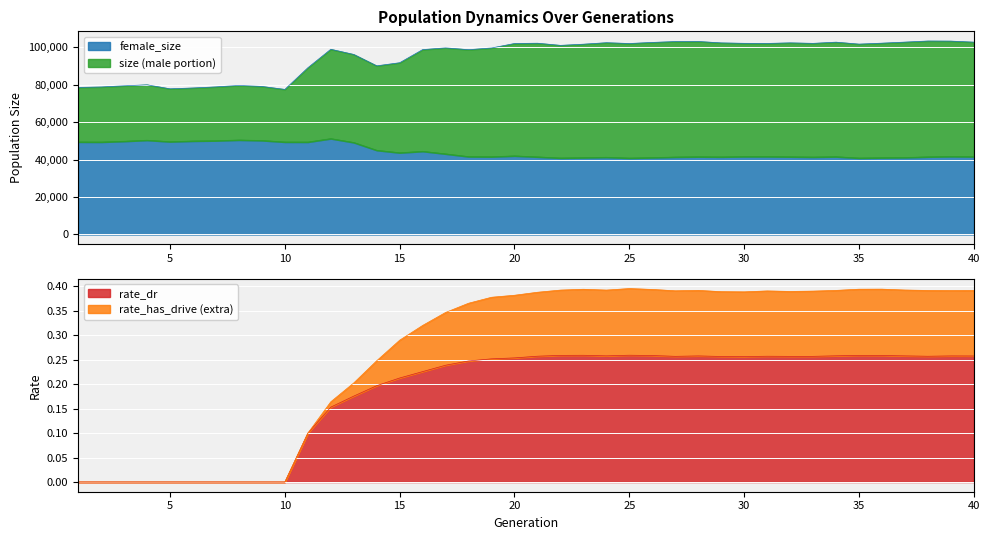

The value of female_size at 30 is 41605. True or false?

True